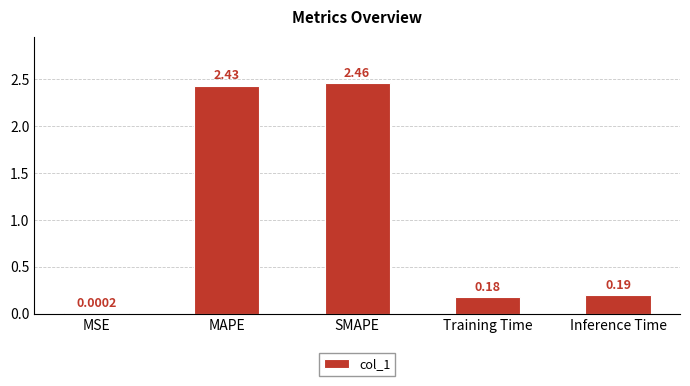

Does the chart contain stacked bars?

No